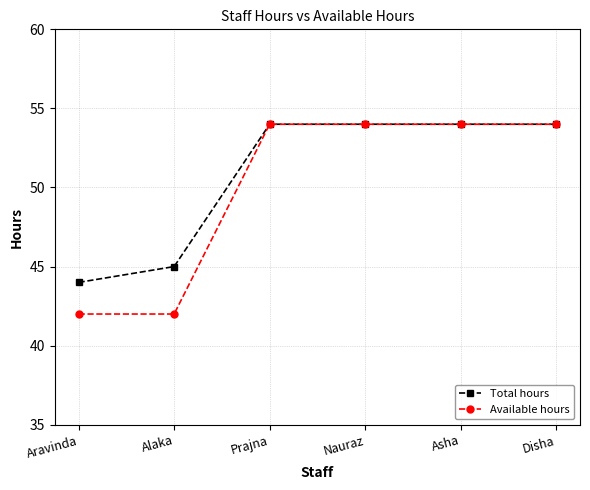

What are all the series names shown in the legend?

Total hours, Available hours